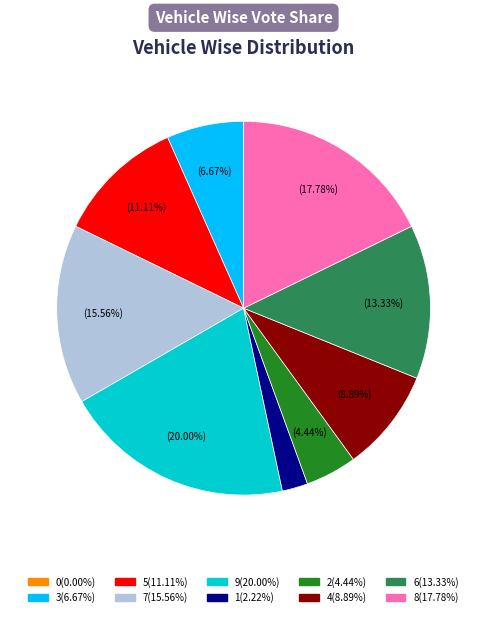

Between 6 and 3, which is larger?

6